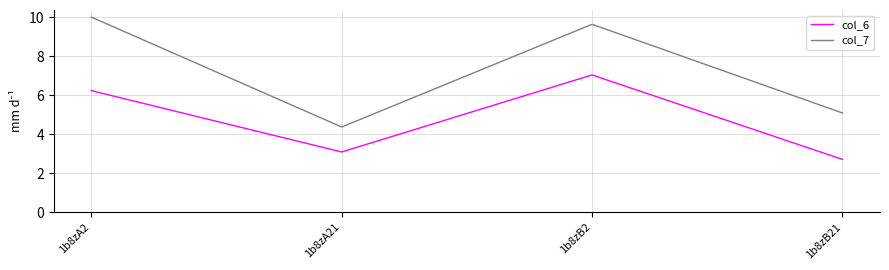

True or false: col_6 has a value of 12.1 at 1b8zB2.

False